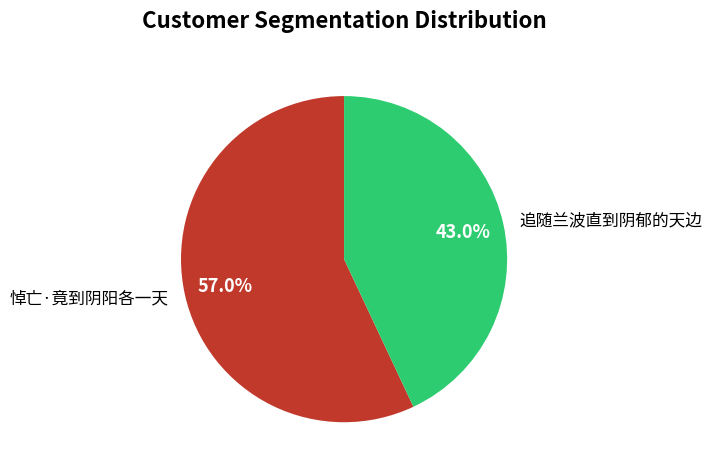

Rank the categories by value from highest to lowest.

悼亡·竟到阴阳各一天, 追随兰波直到阴郁的天边